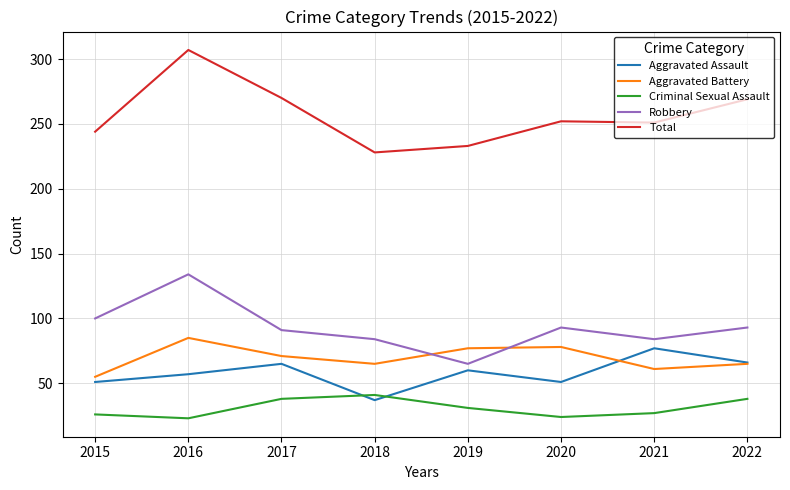

Which category has the lowest value in the Aggravated Assault series?

2018